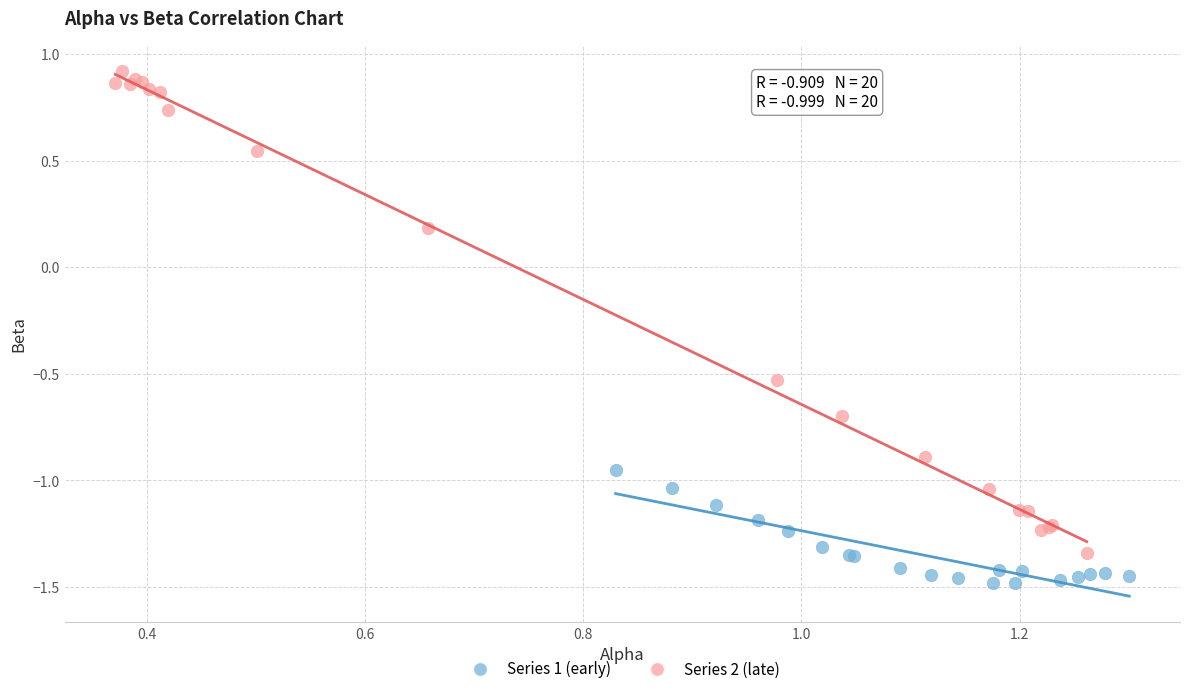

Which series has the widest spread of Y values?

Series 2 (late)